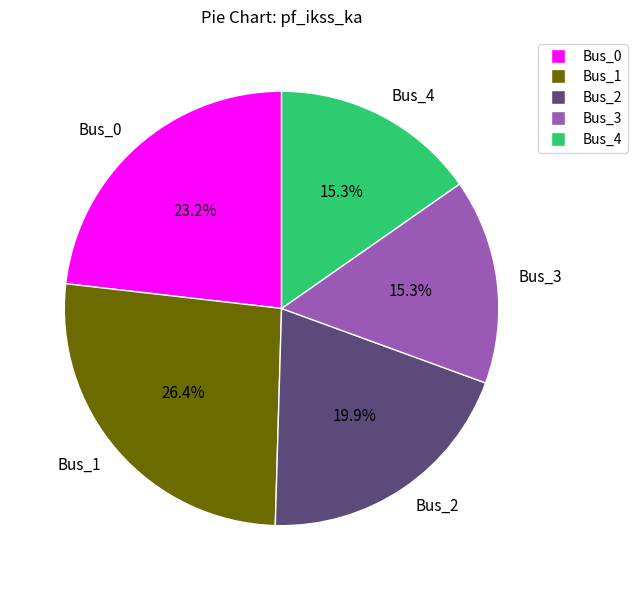

Is Bus_4 the majority of the pie?

No